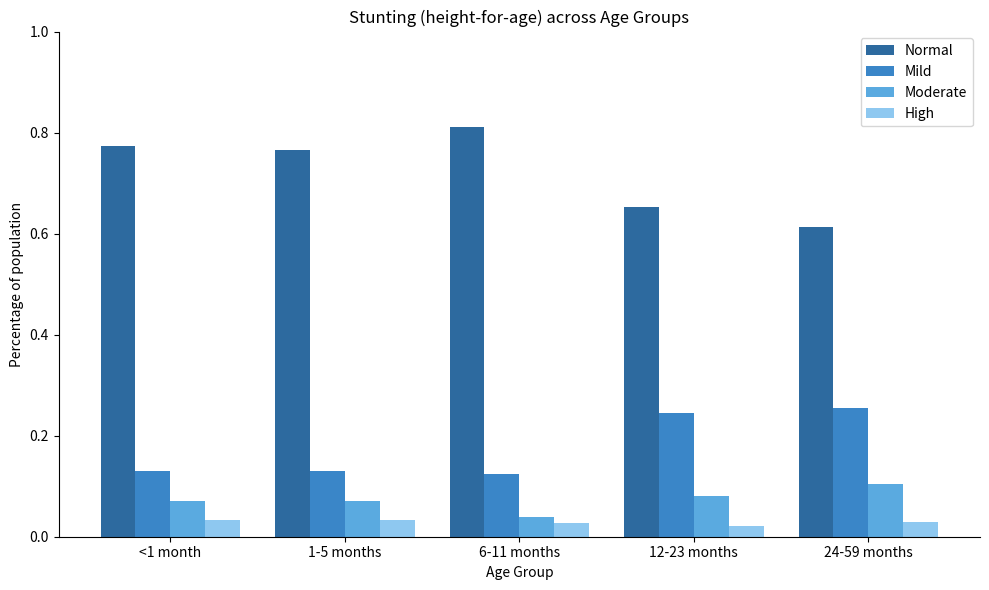

Which category has the lowest value in the Normal series?

24-59 months